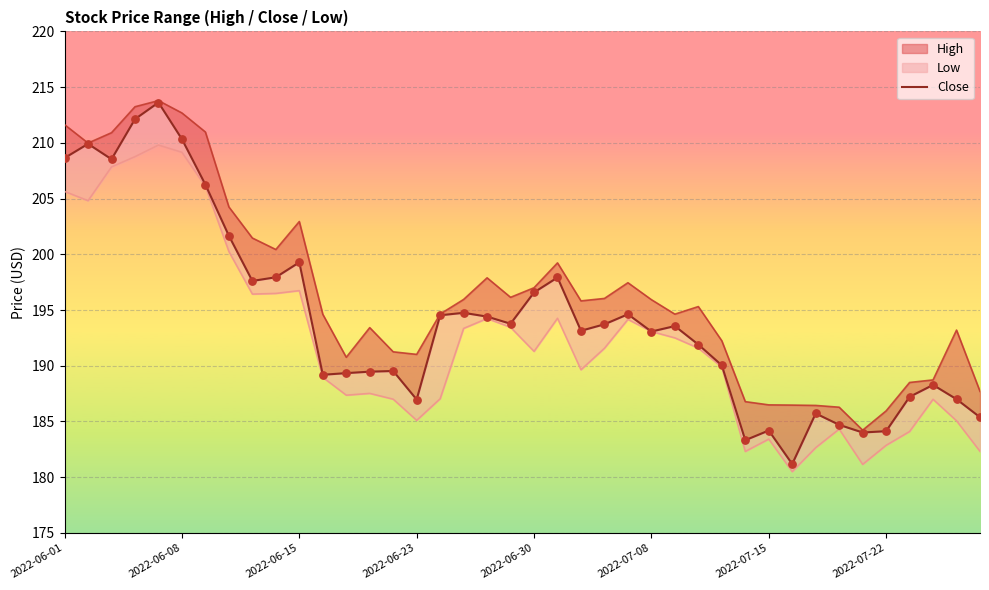

Between 31 and 22, which is larger?

22